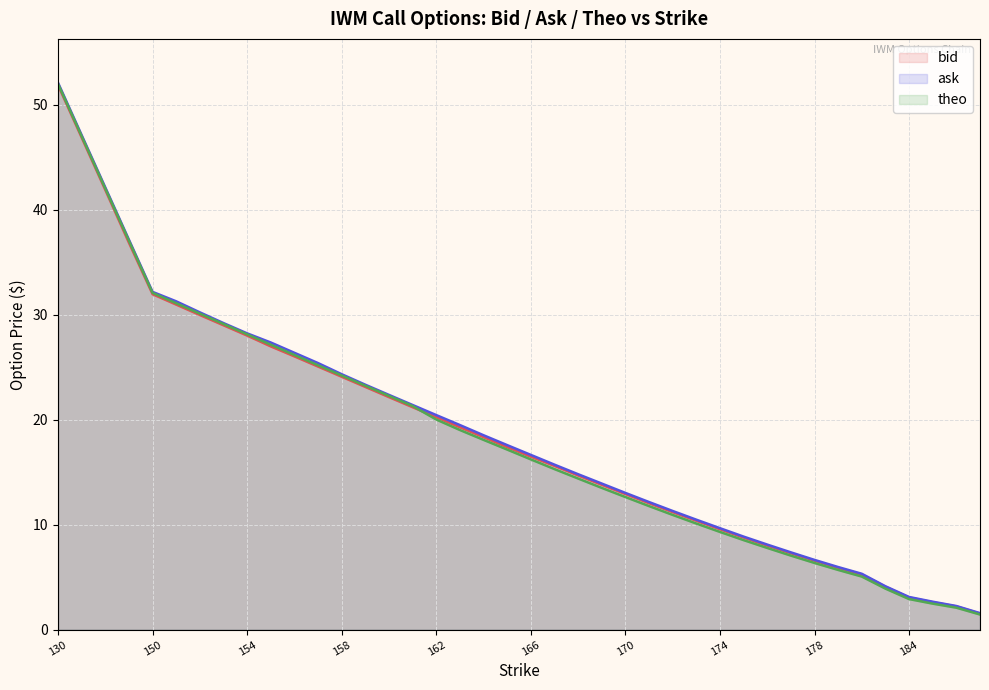

How many lines are shown in the chart?

3